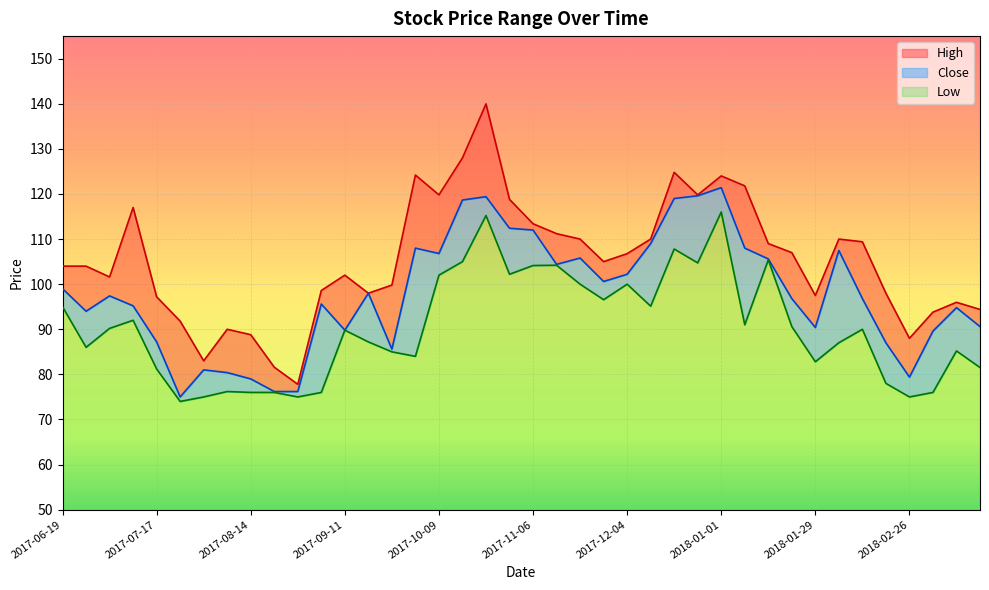

At which label does Low reach its minimum?

2017-07-24